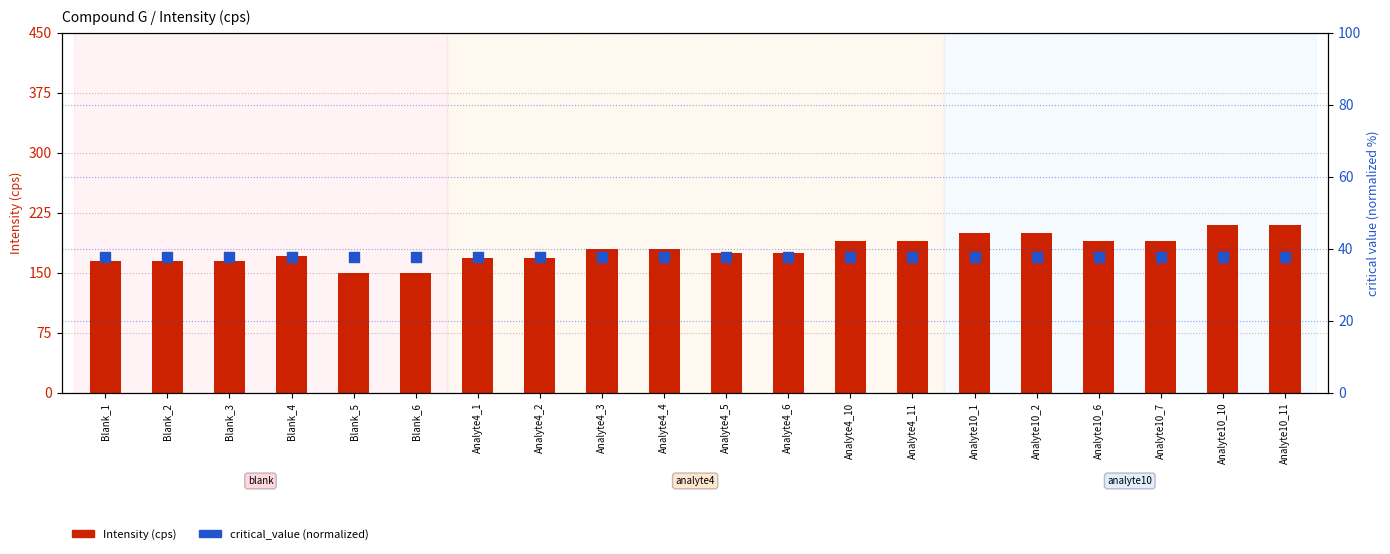

Is the value of Intensity (cps) at Analyte4_3 greater than the value of critical_value (normalized) at Analyte4_2?

Yes